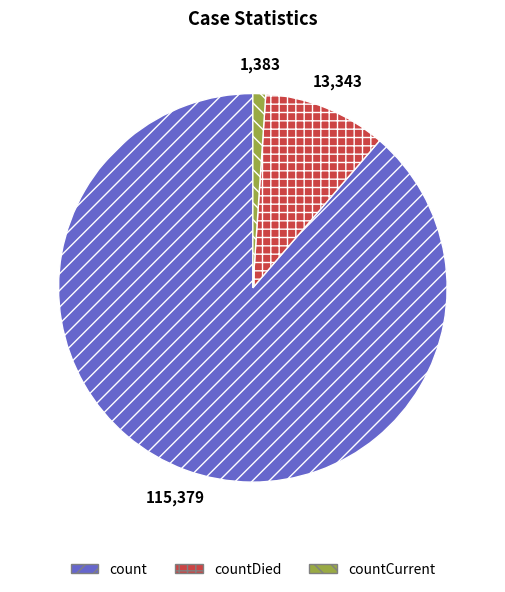

Is there any slice that represents more than half of the pie?

Yes